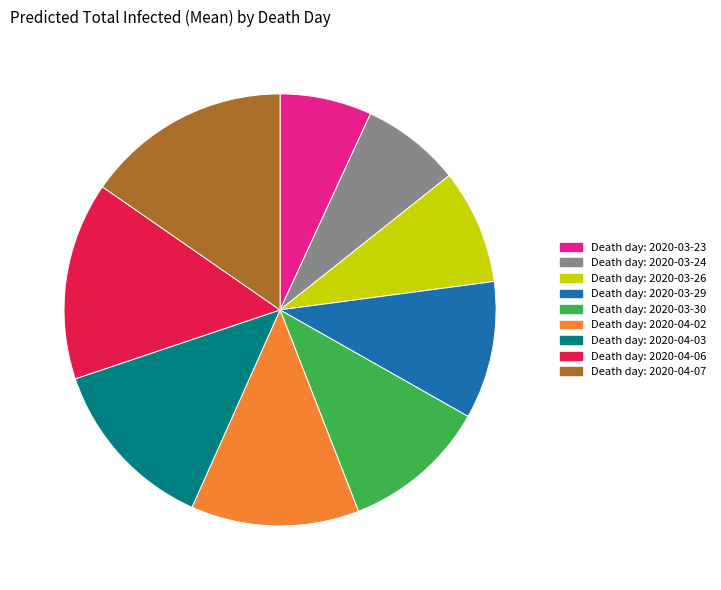

Is there a majority slice in this chart?

No